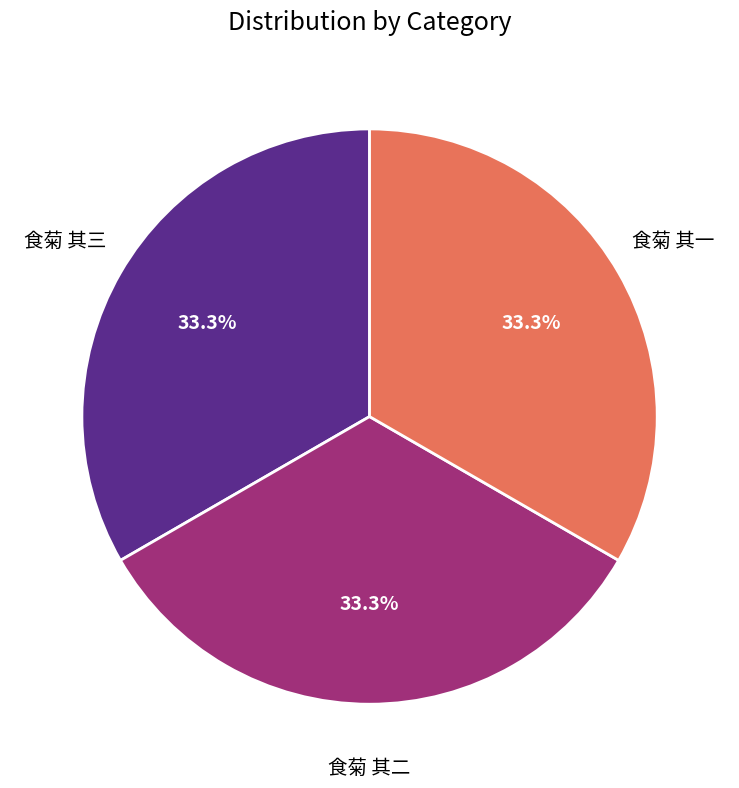

Is there any slice that represents more than half of the pie?

No